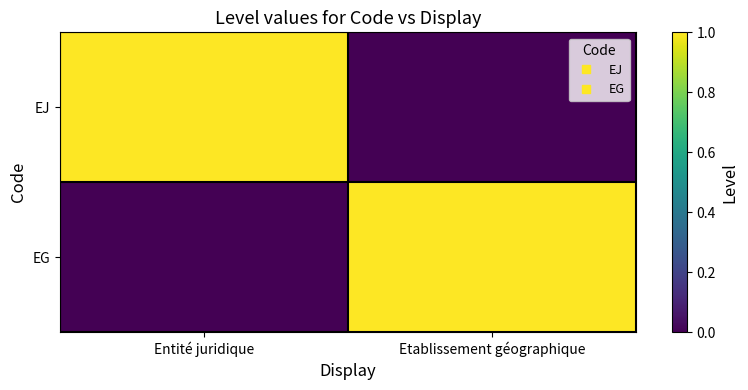

What is the greatest value displayed?

1